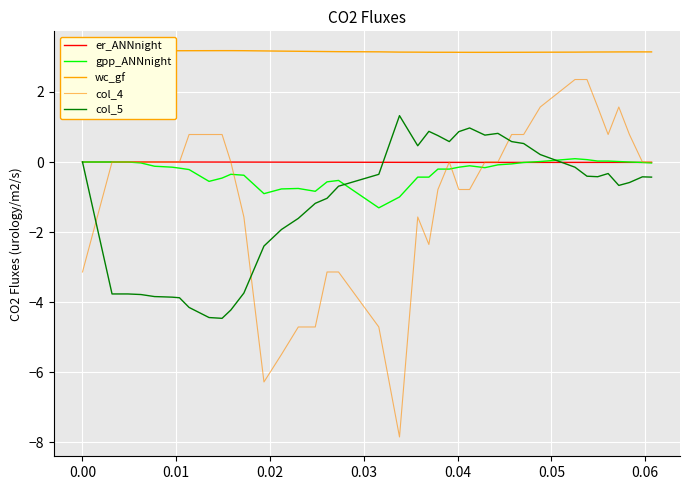

Does the chart display data point markers on the line(s)?

No